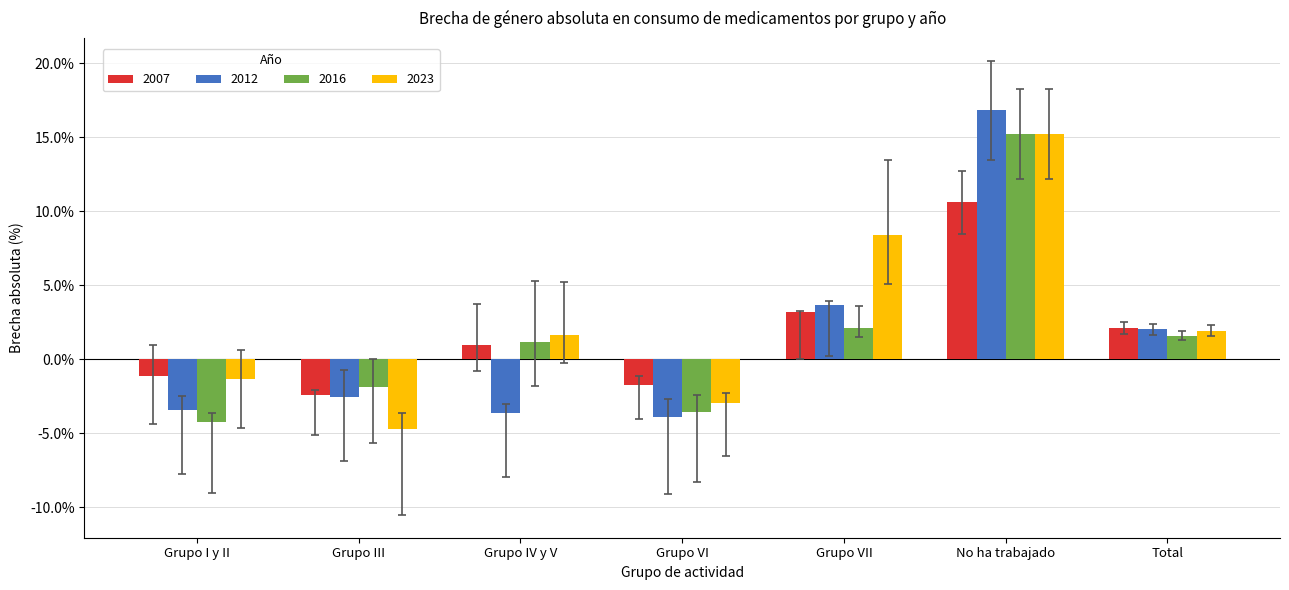

Reading left to right, transcribe all the data shown in this chart.

2007: -1.2	-2.4	1.0	-1.7	3.2	10.6	2.1
2012: -3.4	-2.5	-3.7	-3.9	3.7	16.8	2.0
2016: -4.2	-1.9	1.1	-3.6	2.1	15.2	1.6
2023: -1.3	-4.7	1.7	-2.9	8.4	15.2	1.9